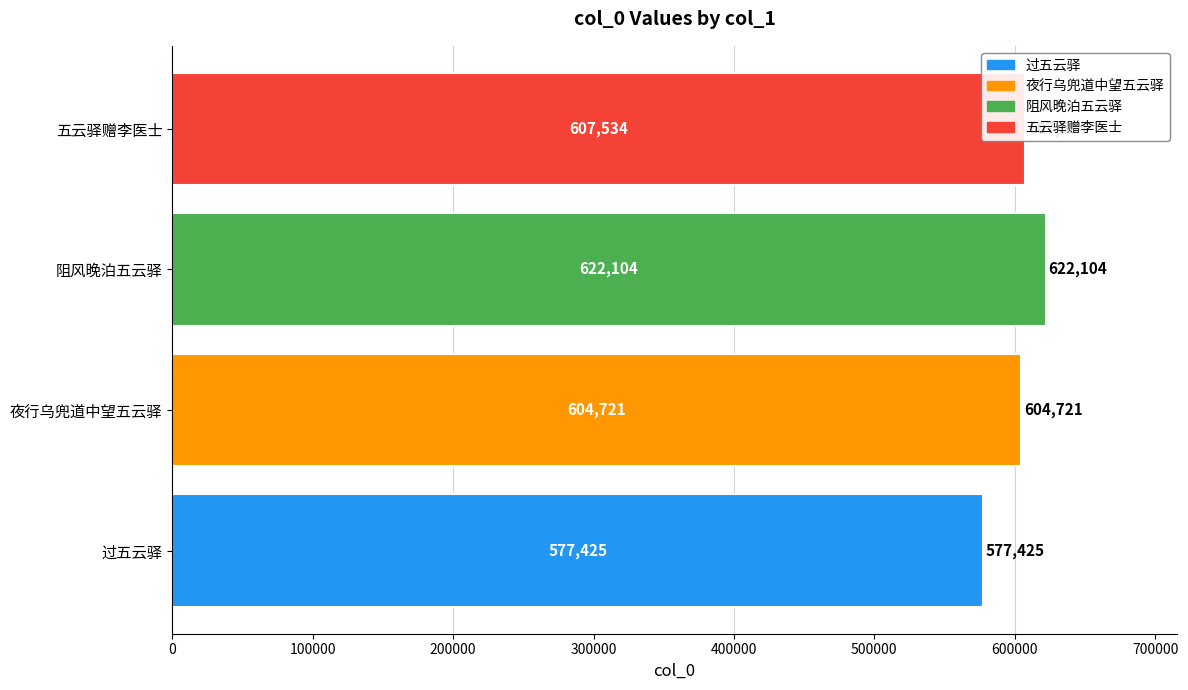

The chart shows a value of 891287 at 过五云驿. True or false?

False